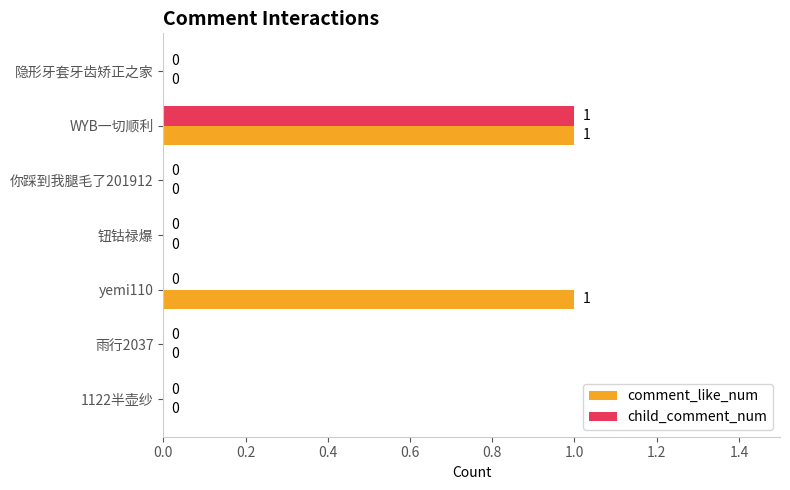

Is the value of child_comment_num at 你踩到我腿毛了201912 greater than the value of comment_like_num at WYB一切顺利?

No